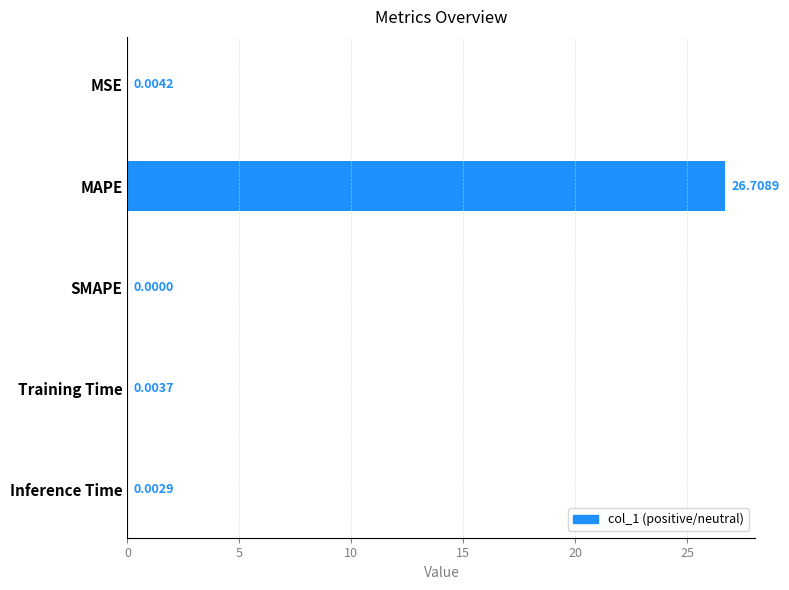

What is the sum of all values?

26.7